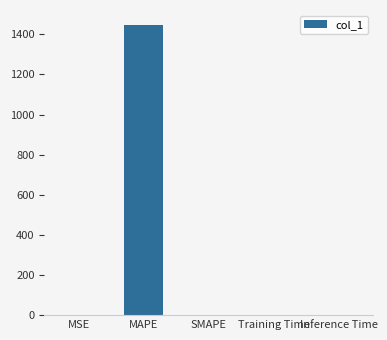

What is the difference between the values at Inference Time and MAPE?

1448.9